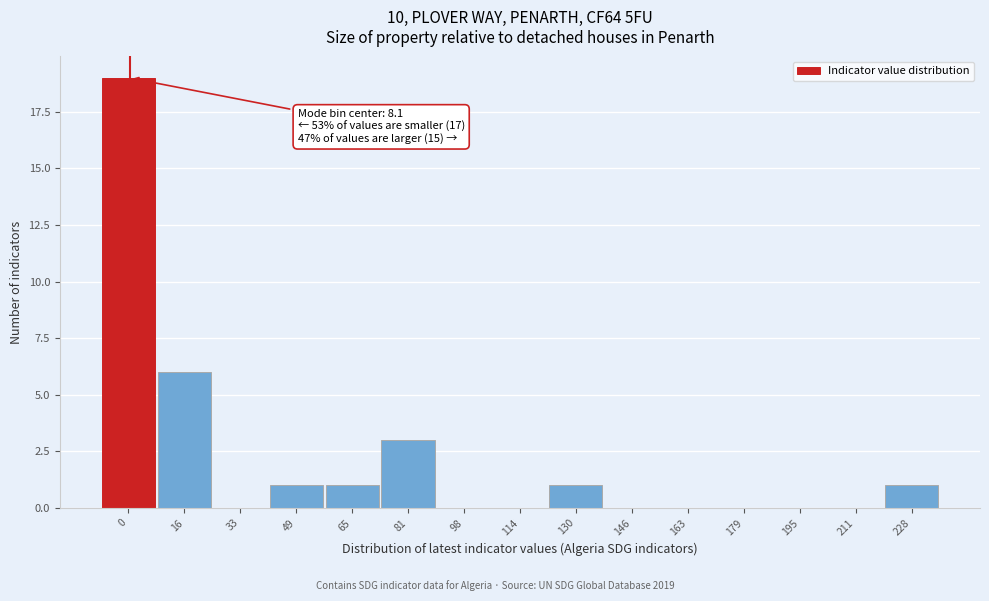

Reading left to right, what are all the values shown in this chart?

0=19	16=6	33=0	49=1	65=1	81=3	98=0	114=0	130=1	146=0	163=0	179=0	195=0	211=0	228=1